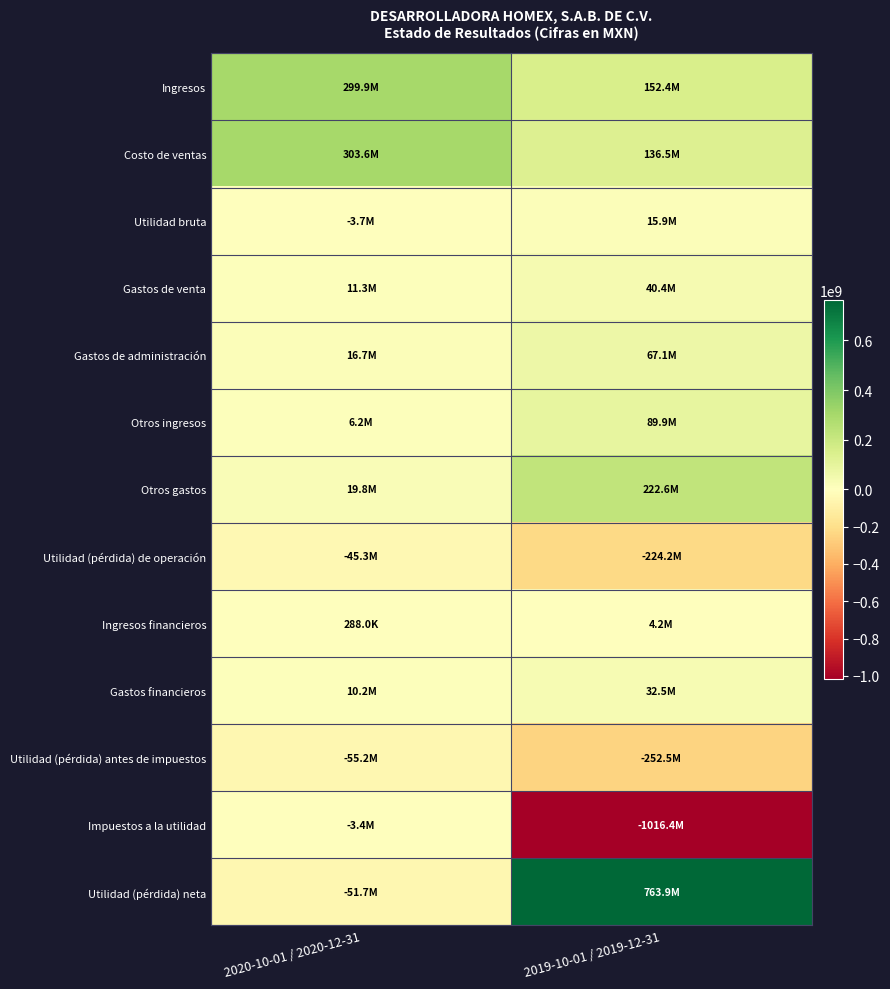

Reading left to right, transcribe all the data shown in this chart.

Ingresos: 2020-10-01 / 2020-12-31=299879000	2019-10-01 / 2019-12-31=152375000
Costo de ventas: 2020-10-01 / 2020-12-31=303588000	2019-10-01 / 2019-12-31=136517000
Utilidad bruta: 2020-10-01 / 2020-12-31=-3709000	2019-10-01 / 2019-12-31=15858000
Gastos de venta: 2020-10-01 / 2020-12-31=11332000	2019-10-01 / 2019-12-31=40392000
Gastos de administración: 2020-10-01 / 2020-12-31=16663000	2019-10-01 / 2019-12-31=67080000
Otros ingresos: 2020-10-01 / 2020-12-31=6198000	2019-10-01 / 2019-12-31=89939000
Otros gastos: 2020-10-01 / 2020-12-31=19760000	2019-10-01 / 2019-12-31=222567000
Utilidad (pérdida) de operación: 2020-10-01 / 2020-12-31=-45266000	2019-10-01 / 2019-12-31=-224242000
Ingresos financieros: 2020-10-01 / 2020-12-31=288000	2019-10-01 / 2019-12-31=4150000
Gastos financieros: 2020-10-01 / 2020-12-31=10202000	2019-10-01 / 2019-12-31=32450000
Utilidad (pérdida) antes de impuestos: 2020-10-01 / 2020-12-31=-55180000	2019-10-01 / 2019-12-31=-252542000
Impuestos a la utilidad: 2020-10-01 / 2020-12-31=-3446000	2019-10-01 / 2019-12-31=-1016424000
Utilidad (pérdida) neta: 2020-10-01 / 2020-12-31=-51734000	2019-10-01 / 2019-12-31=763882000